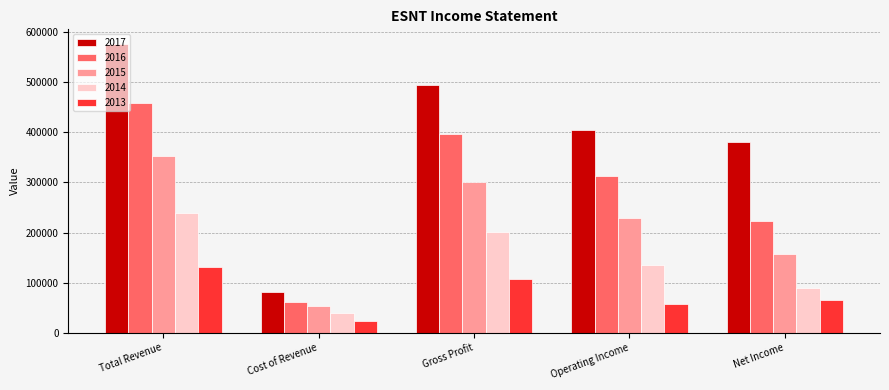

What is the lowest value of the 2017 series?

81800